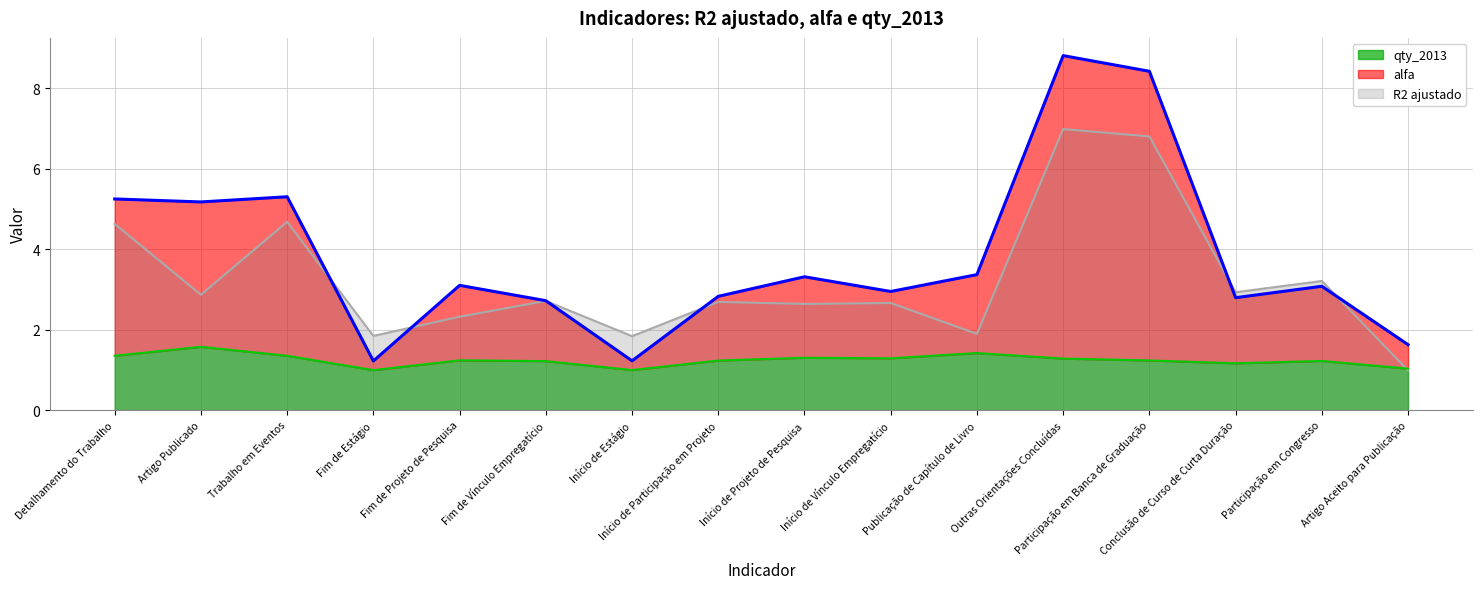

True or false: qty_2013 and alfa cross at least once.

False